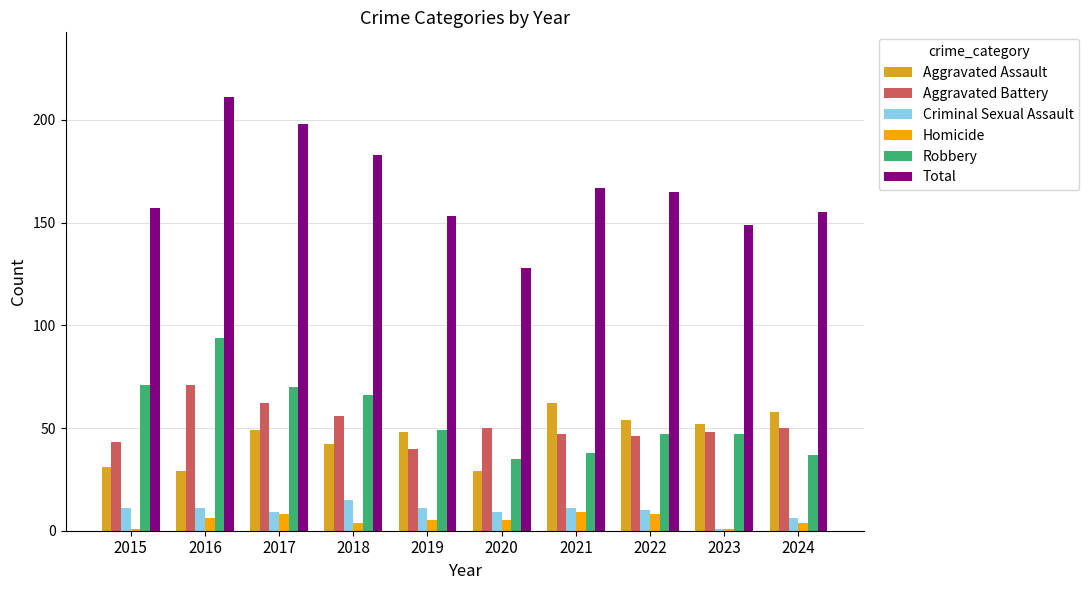

Where is Total nearest to the value 169?

2021